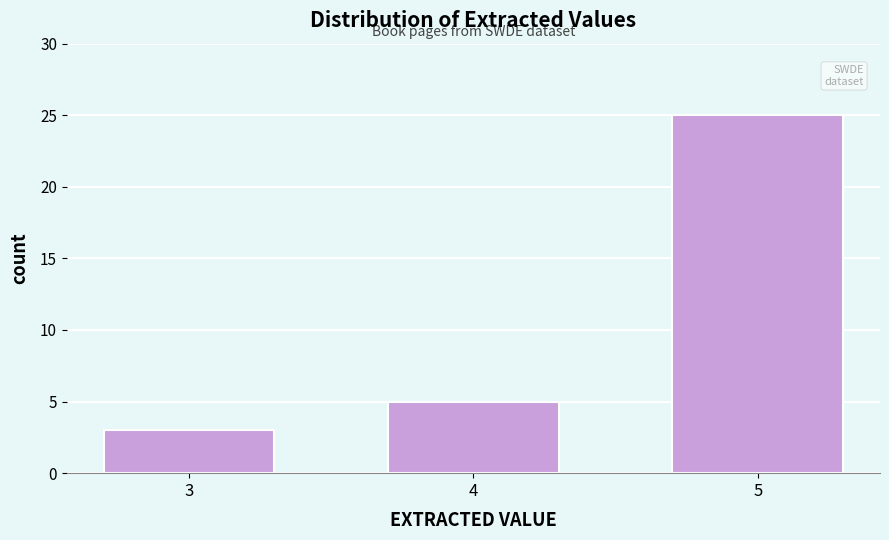

Reading left to right, list all the values displayed in this chart.

3	5	25